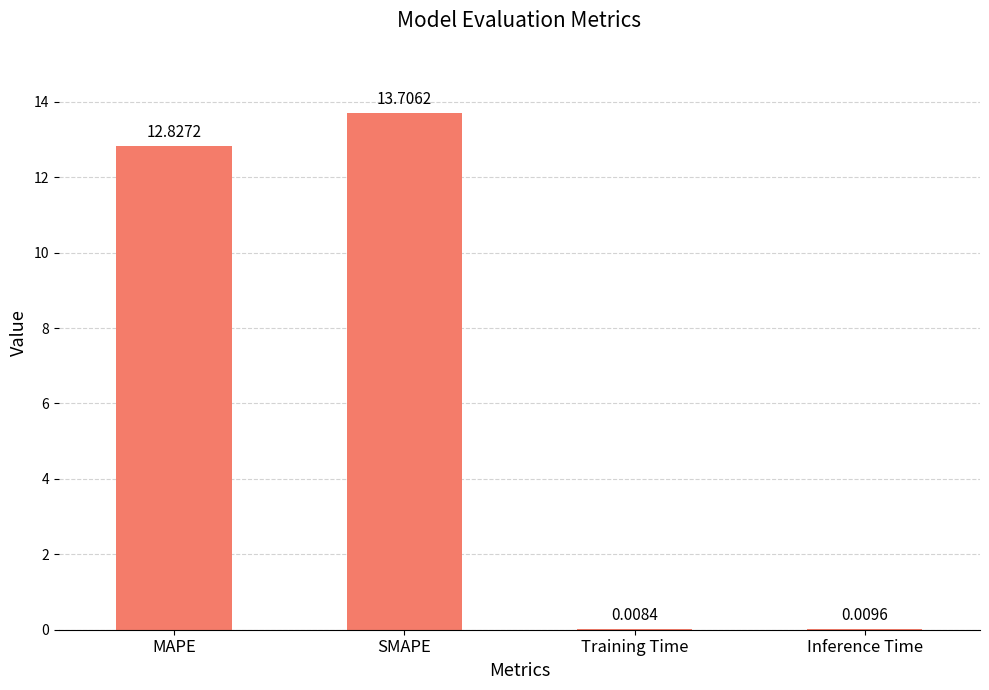

Where is the data nearest to the value 6?

Inference Time